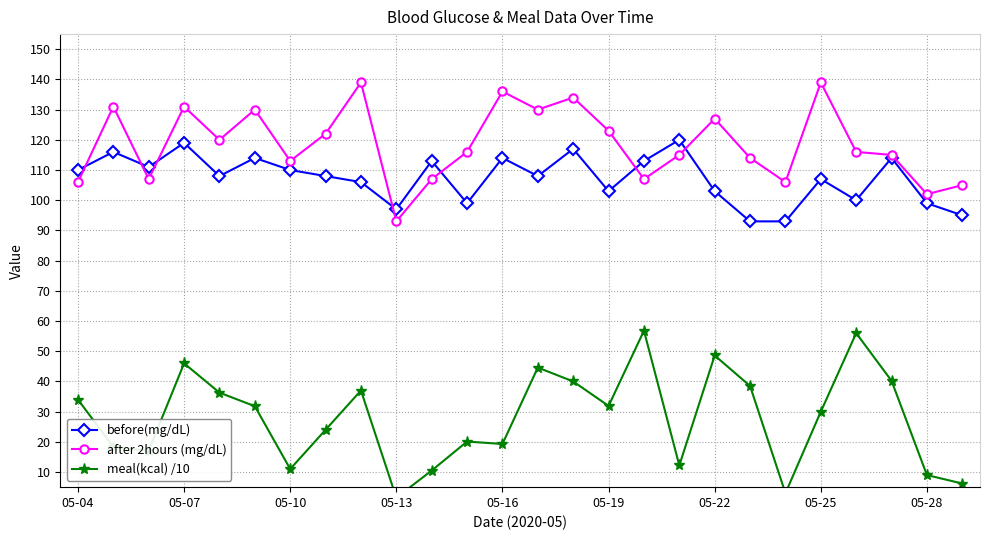

Does the chart have visible grid lines?

Yes